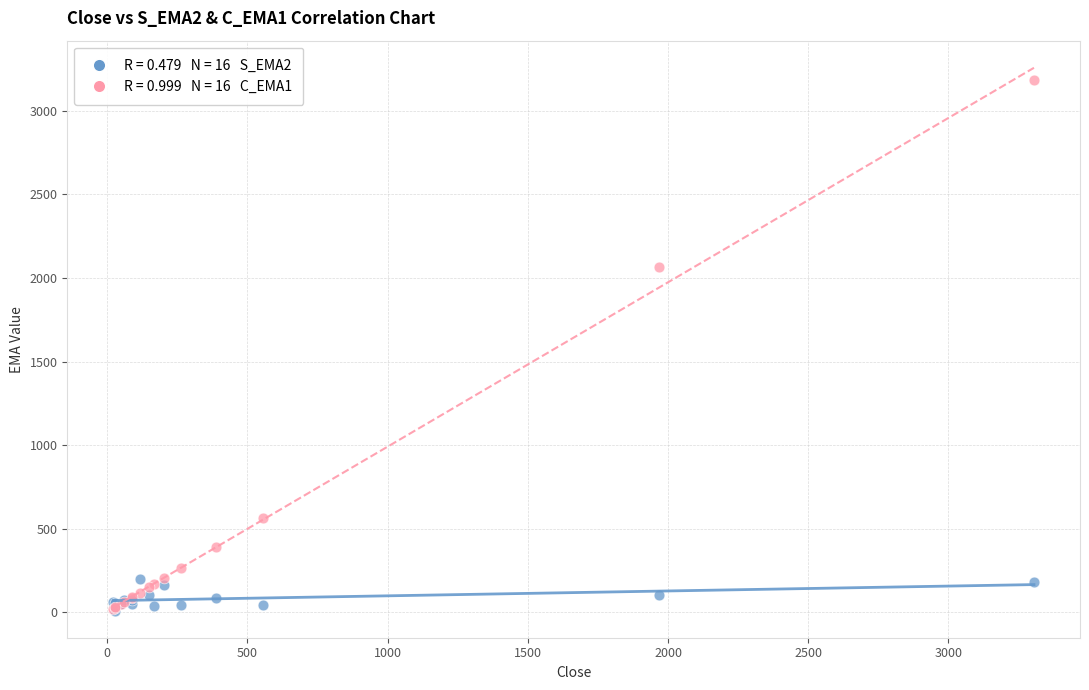

Across all series, what Y value is closest to 1597?

2063.3